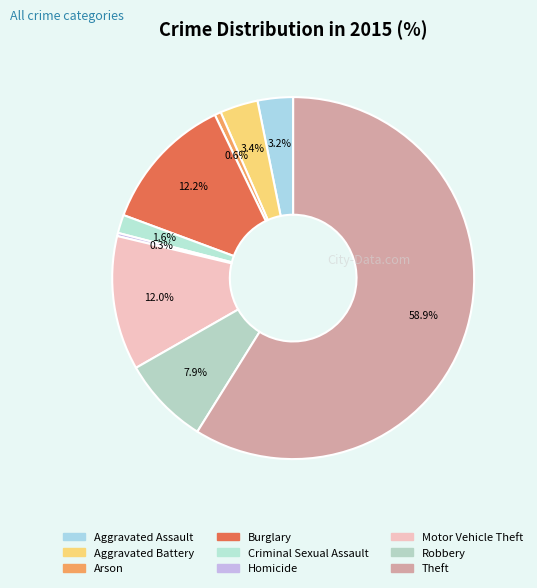

Is Arson the majority of the pie?

No